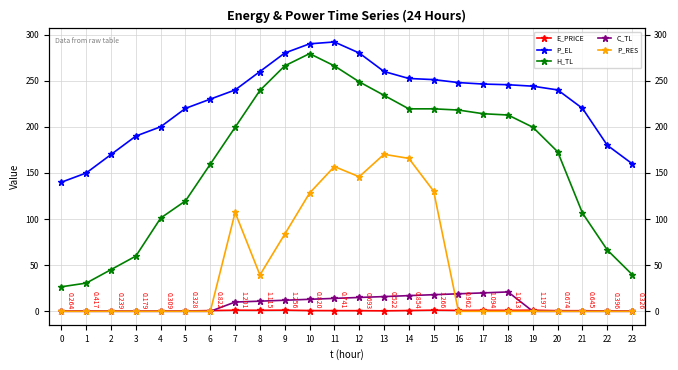

What is the value of the C_TL point at the 9th from the left?

11.0